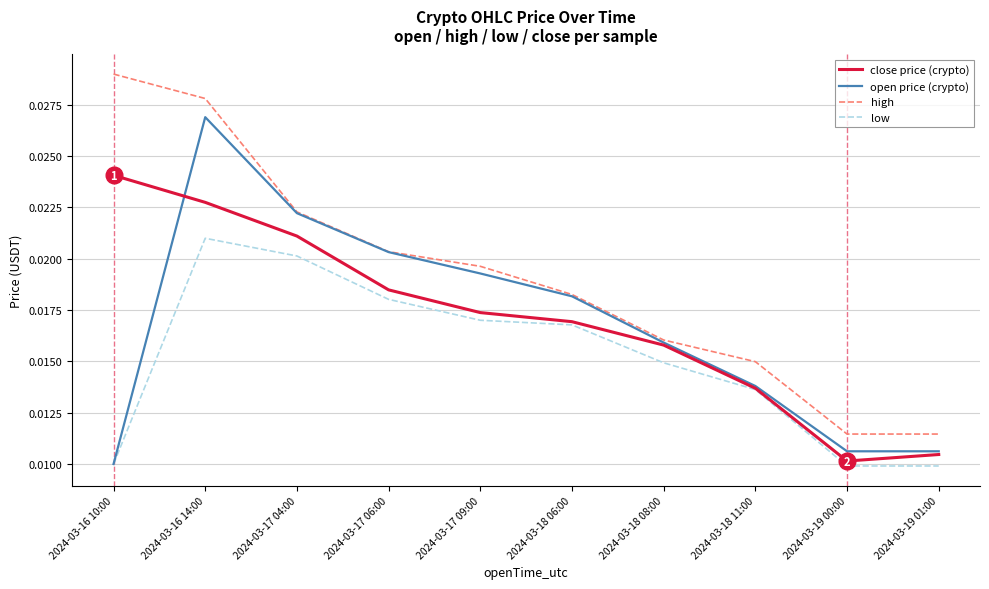

List the labels in order of close price (crypto) value, smallest first.

2024-03-19 00:00, 2024-03-19 01:00, 2024-03-18 11:00, 2024-03-18 08:00, 2024-03-18 06:00, 2024-03-17 09:00, 2024-03-17 06:00, 2024-03-17 04:00, 2024-03-16 14:00, 2024-03-16 10:00